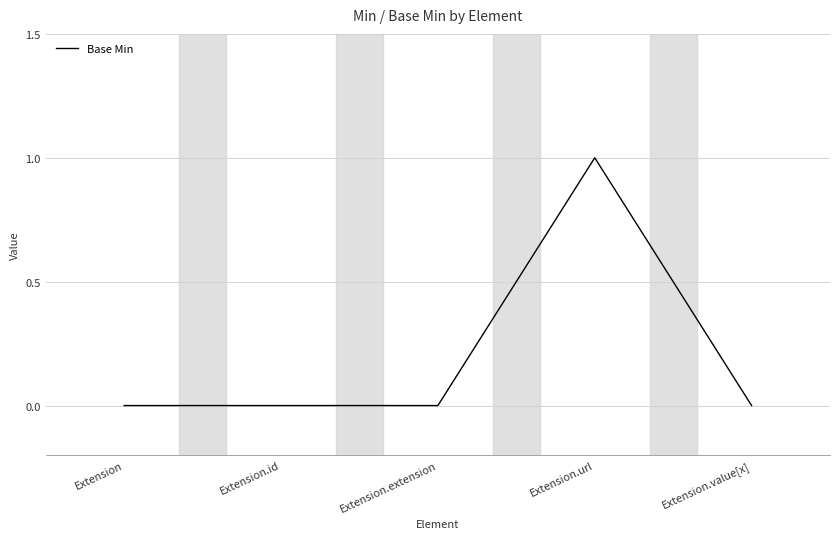

True or false: there are more than 0 points higher than both neighbors.

True